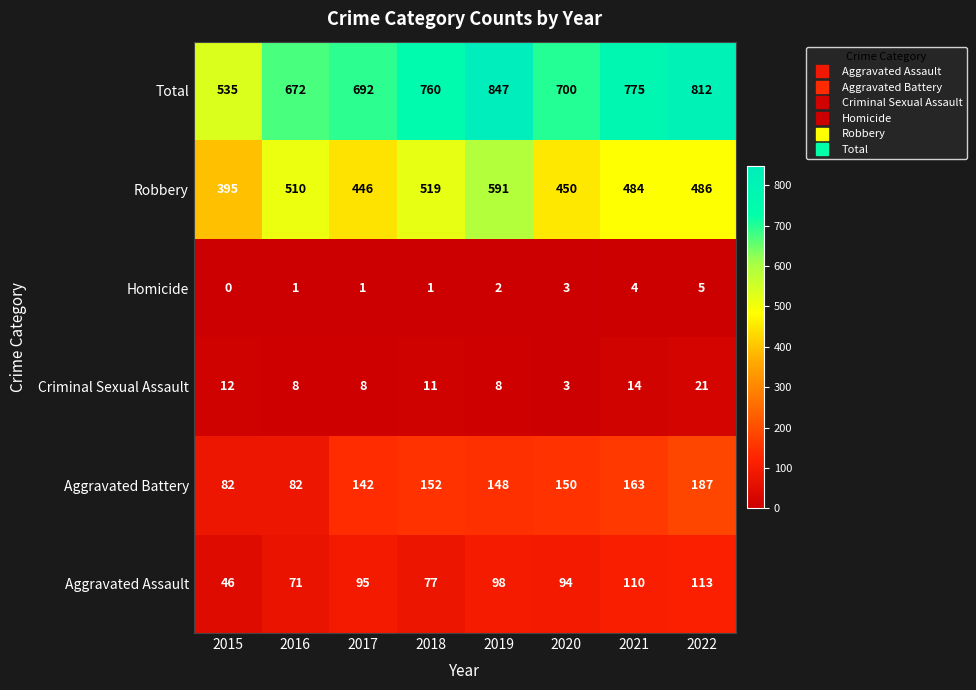

Which label corresponds to the smallest value in the chart?

2015